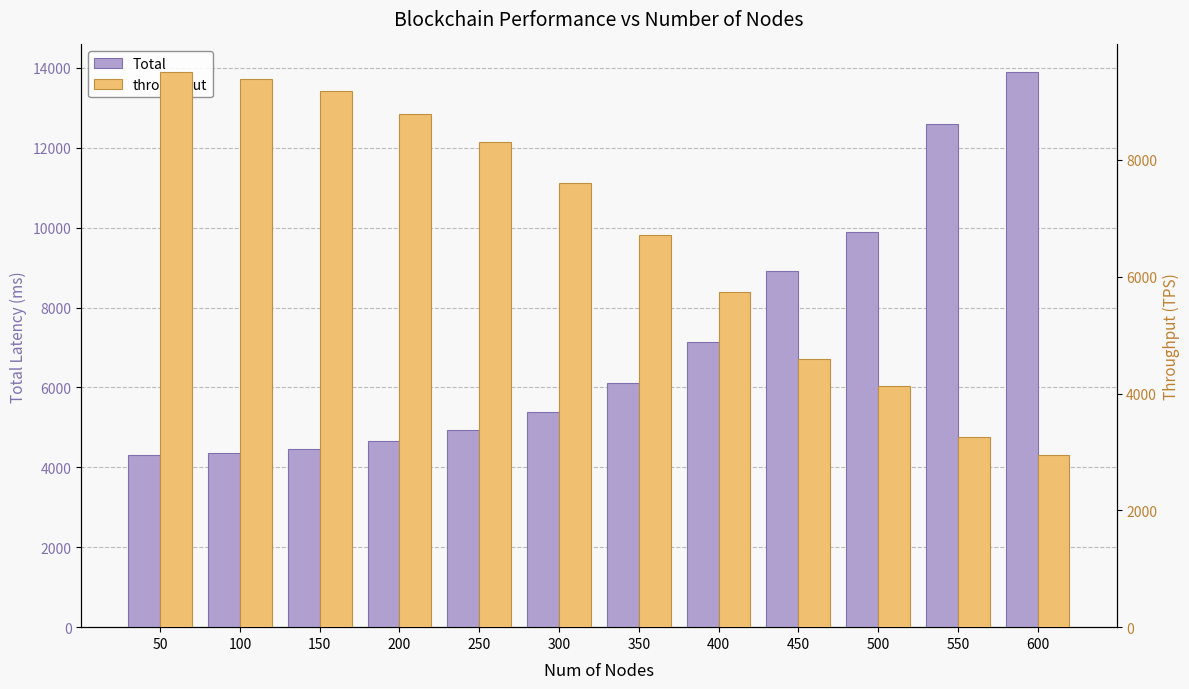

What is the maximum value for throughput?

9501.0